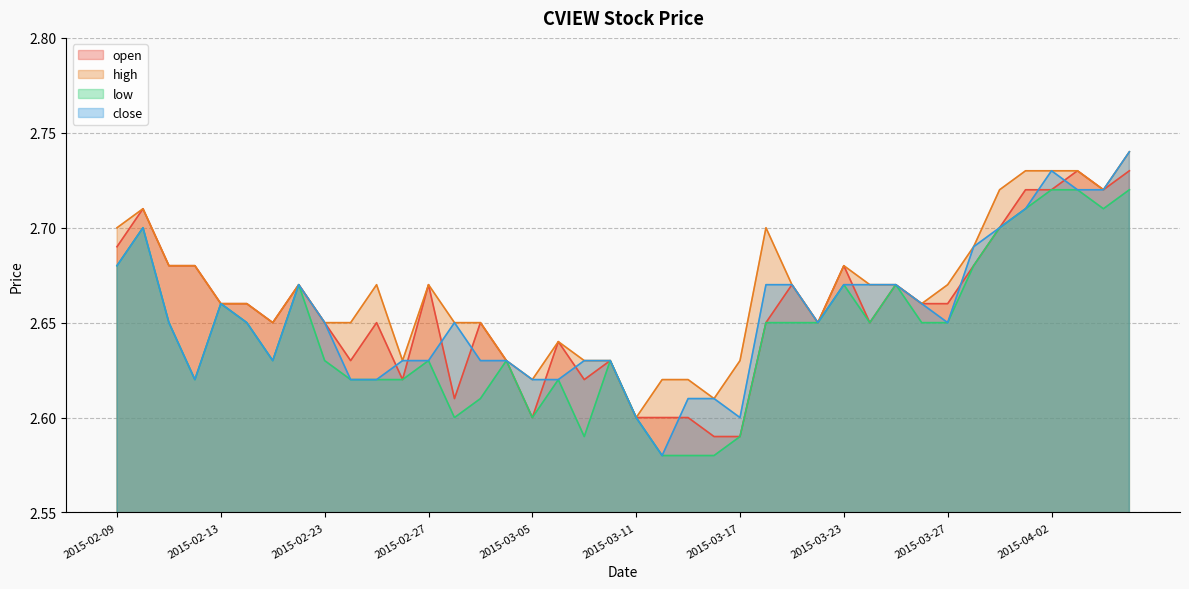

Reading left to right, what are all the values shown in this chart?

open: 2.7	2.7	2.7	2.7	2.7	2.7	2.6	2.7	2.6	2.6	2.6	2.6	2.7	2.6	2.6	2.6	2.6	2.6	2.6	2.6	2.6	2.6	2.6	2.6	2.6	2.6	2.7	2.6	2.7	2.6	2.7	2.7	2.7	2.7	2.7	2.7	2.7	2.7	2.7	2.7
high: 2.7	2.7	2.7	2.7	2.7	2.7	2.6	2.7	2.6	2.6	2.7	2.6	2.7	2.6	2.6	2.6	2.6	2.6	2.6	2.6	2.6	2.6	2.6	2.6	2.6	2.7	2.7	2.6	2.7	2.7	2.7	2.7	2.7	2.7	2.7	2.7	2.7	2.7	2.7	2.7
low: 2.7	2.7	2.6	2.6	2.7	2.6	2.6	2.7	2.6	2.6	2.6	2.6	2.6	2.6	2.6	2.6	2.6	2.6	2.6	2.6	2.6	2.6	2.6	2.6	2.6	2.6	2.6	2.6	2.7	2.6	2.7	2.6	2.6	2.7	2.7	2.7	2.7	2.7	2.7	2.7
close: 2.7	2.7	2.6	2.6	2.7	2.6	2.6	2.7	2.6	2.6	2.6	2.6	2.6	2.6	2.6	2.6	2.6	2.6	2.6	2.6	2.6	2.6	2.6	2.6	2.6	2.7	2.7	2.6	2.7	2.7	2.7	2.7	2.6	2.7	2.7	2.7	2.7	2.7	2.7	2.7